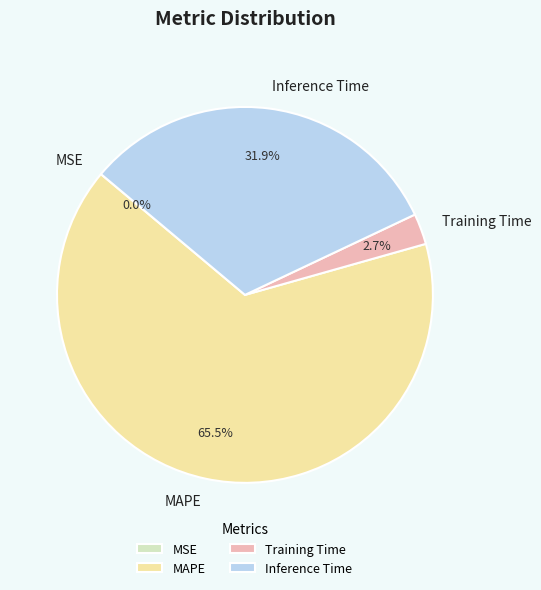

What percentage is NOT represented by Inference Time?

68.1%